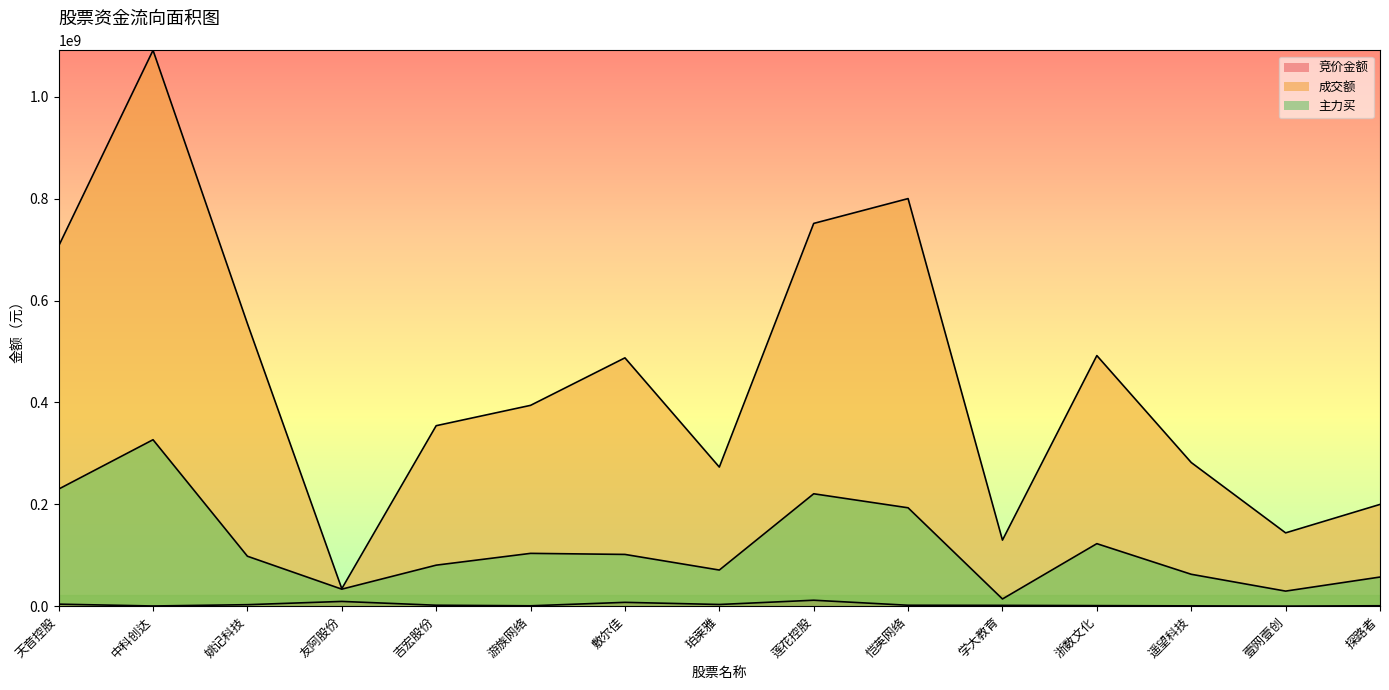

What is the difference between the maximum and minimum values in the 竞价金额 series?

11557128